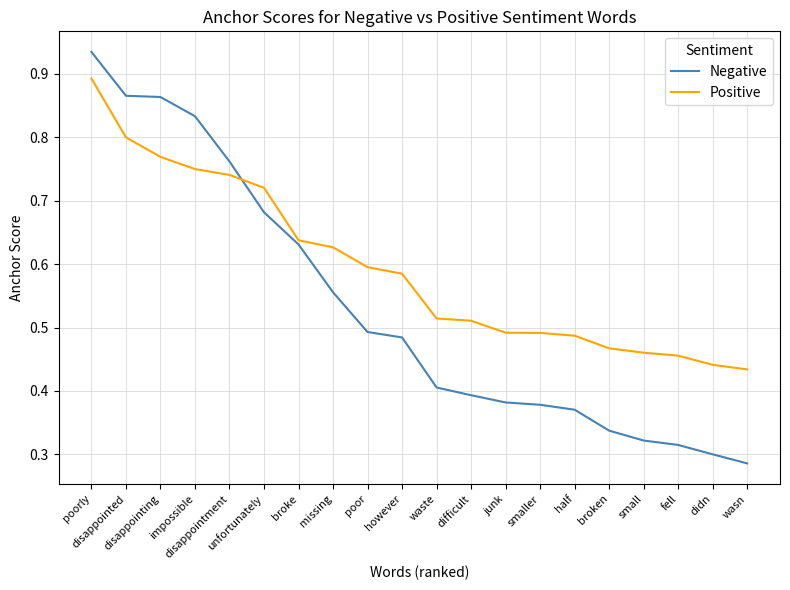

What is the sum of all Negative values?

10.6